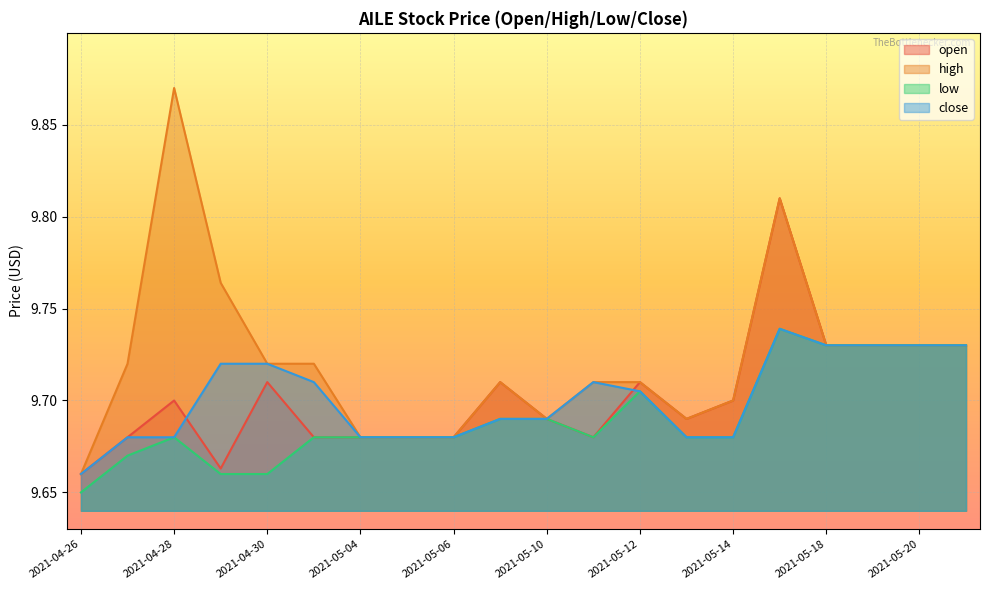

How many interior local valleys does the open series have?

3